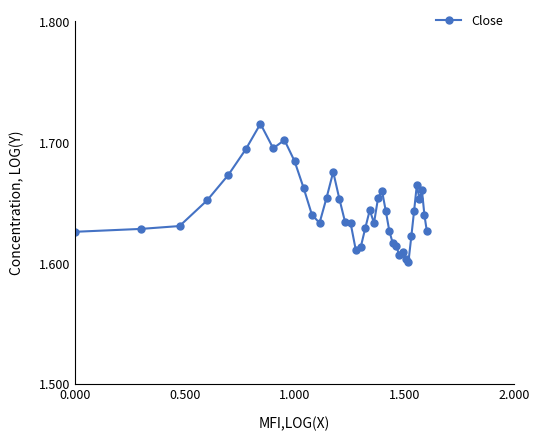

True or false: the data has more than 1 interior local peaks.

True